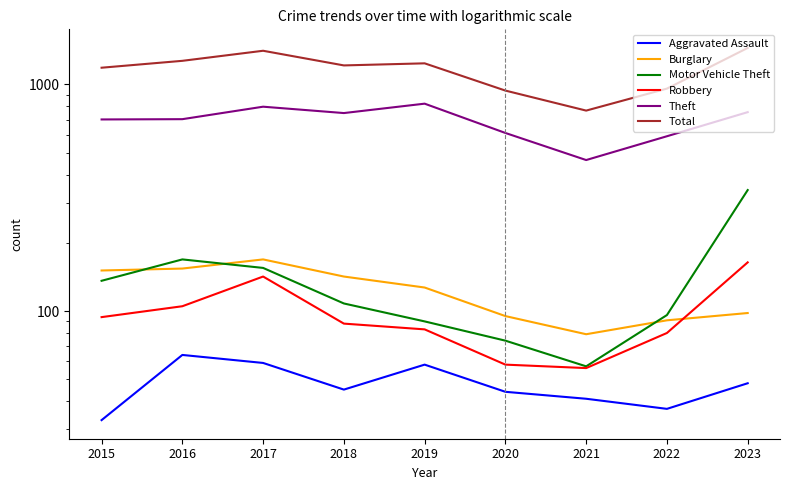

What is the sum of all Total values?

10437